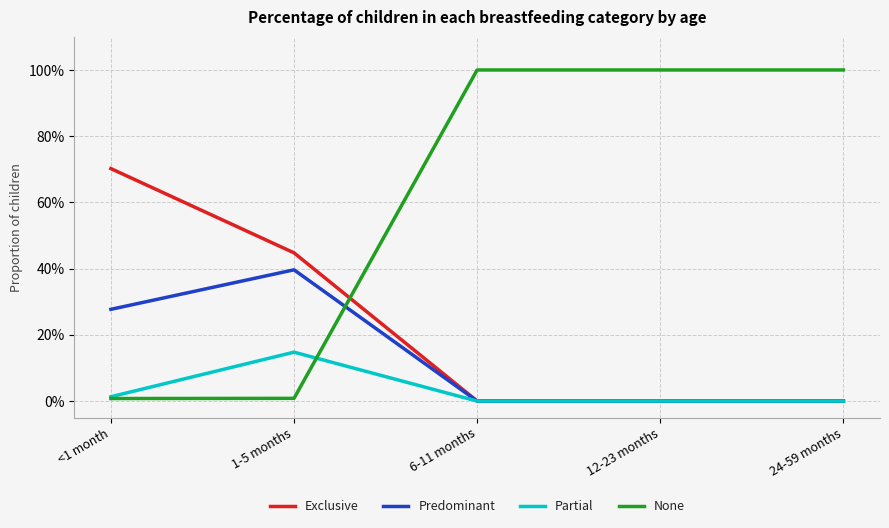

Does the chart have visible grid lines?

Yes